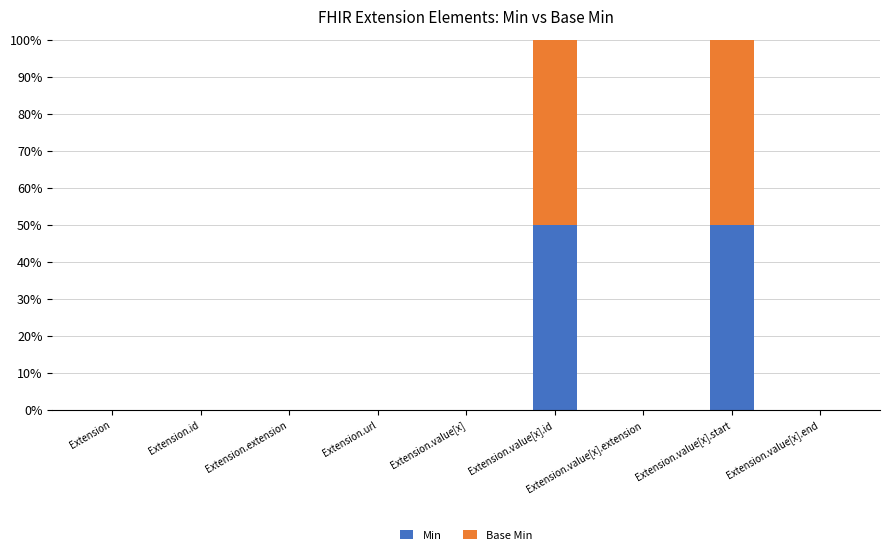

The value of Min at Extension is 0. True or false?

True